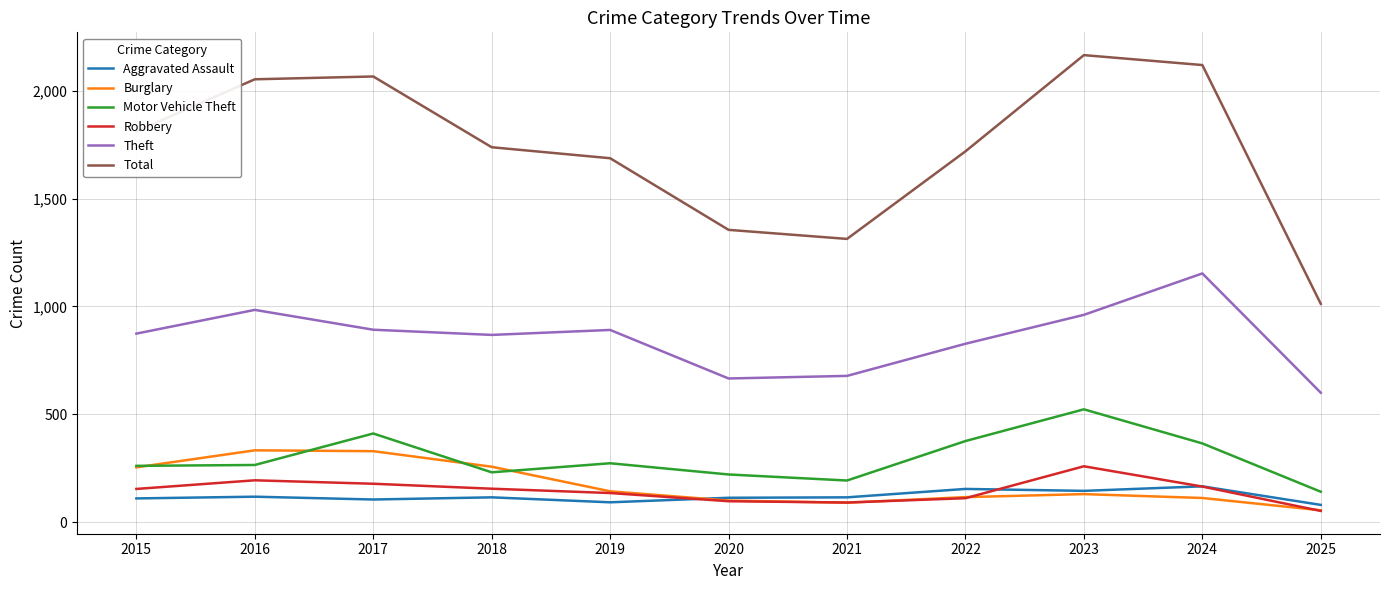

Which series changed the most between 2018 and 2021?

Total